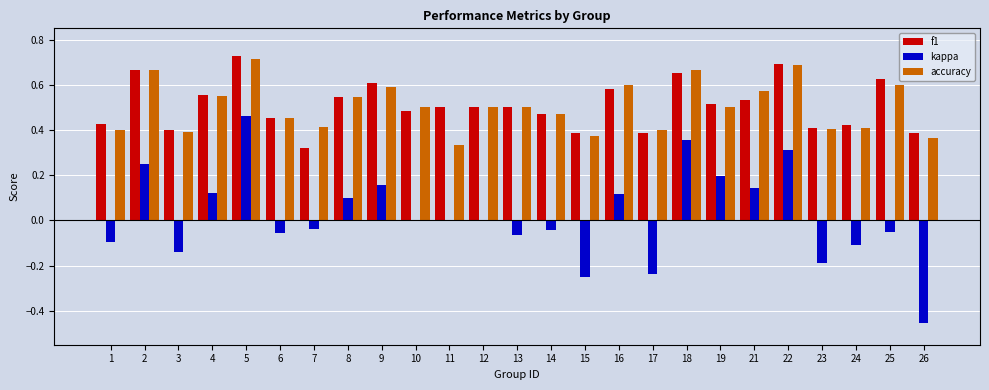

The value of f1 at 21 is 0.2. True or false?

False